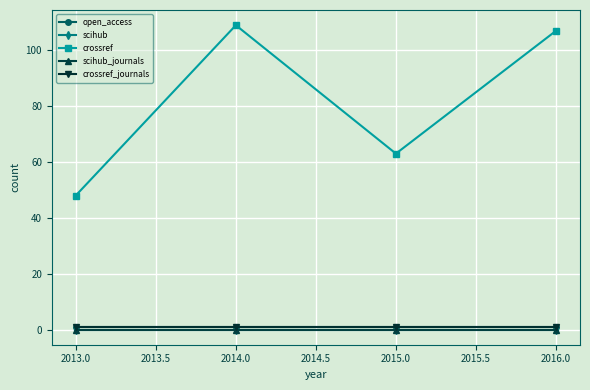

At how many categories does at least one series exceed 3?

4